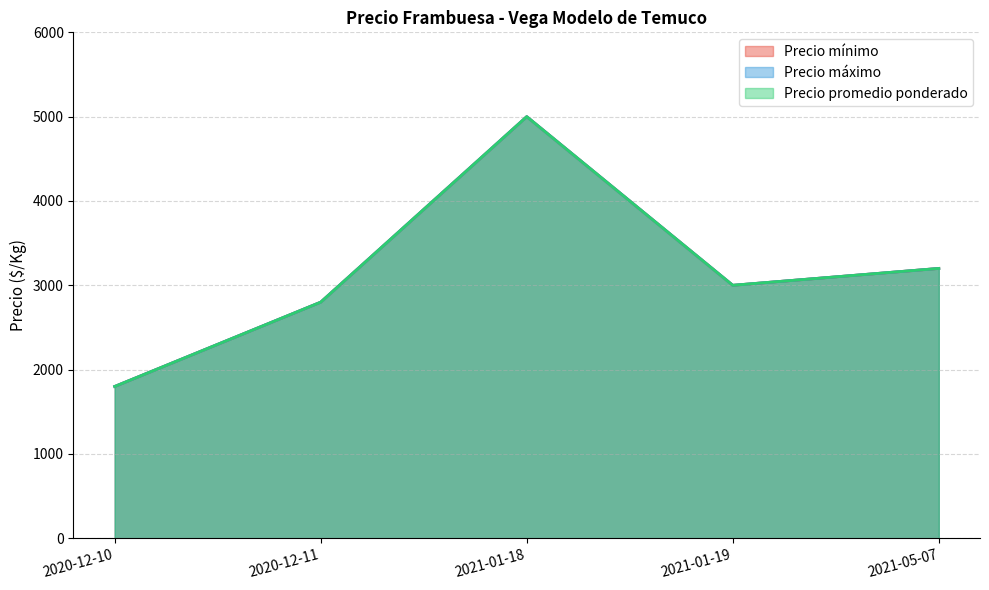

True or false: Precio mínimo and Precio máximo intersect in this chart.

False